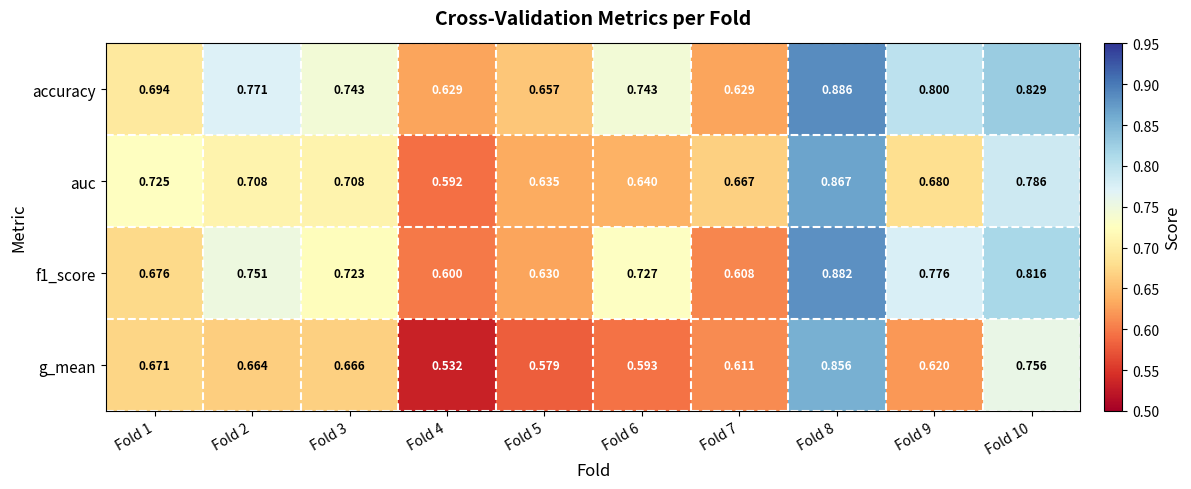

Which series changed the most between Fold 6 and Fold 8?

g_mean